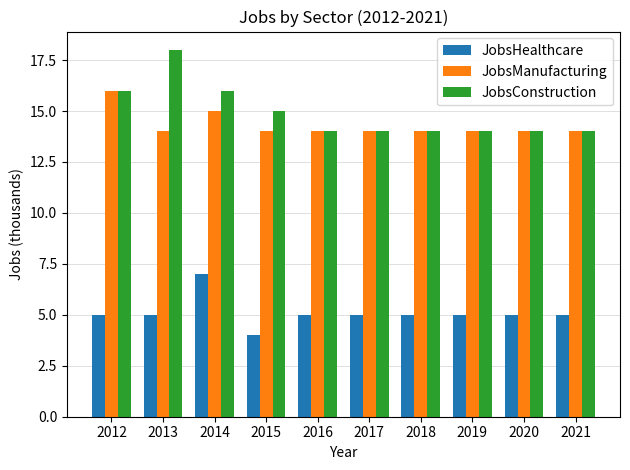

Which series has the widest spread of values?

JobsConstruction